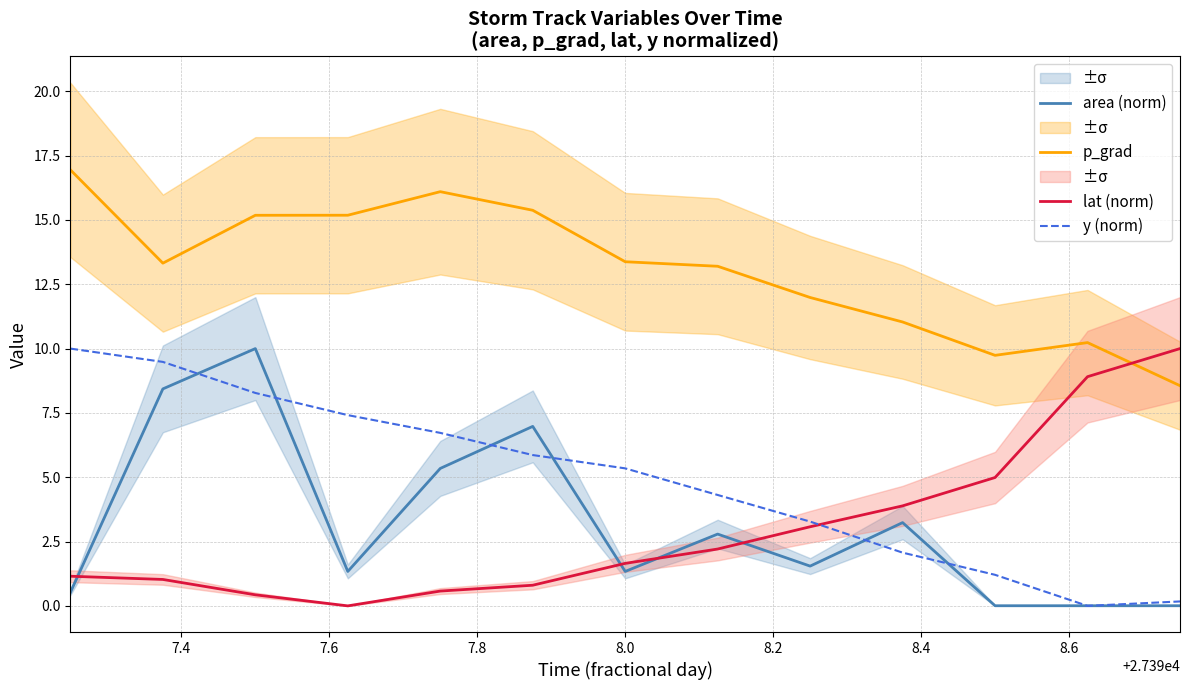

True or false: p_grad and area (norm) intersect in this chart.

False